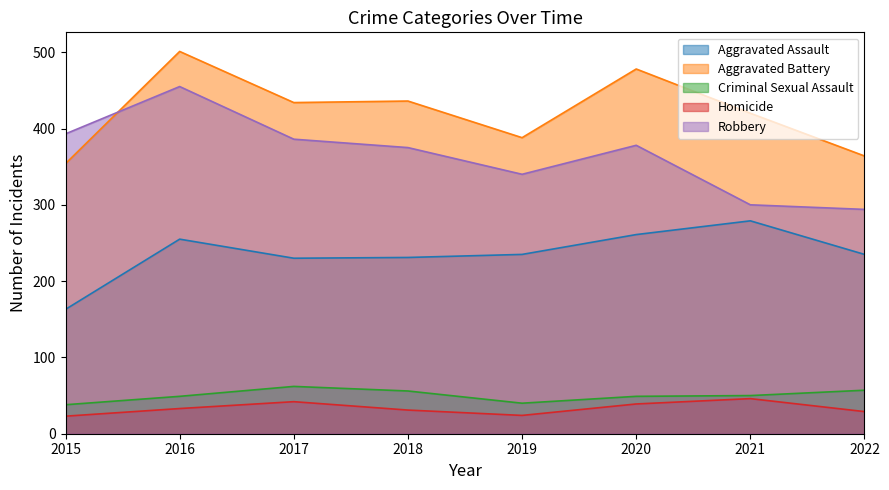

Reading left to right, what are all the values shown in this chart?

Aggravated Assault: 2015=163	2016=255	2017=230	2018=231	2019=235	2020=261	2021=279	2022=235
Aggravated Battery: 2015=354	2016=501	2017=434	2018=436	2019=388	2020=478	2021=420	2022=364
Criminal Sexual Assault: 2015=38	2016=49	2017=62	2018=56	2019=40	2020=49	2021=50	2022=57
Homicide: 2015=23	2016=33	2017=42	2018=31	2019=24	2020=39	2021=46	2022=29
Robbery: 2015=393	2016=455	2017=386	2018=375	2019=340	2020=378	2021=300	2022=294